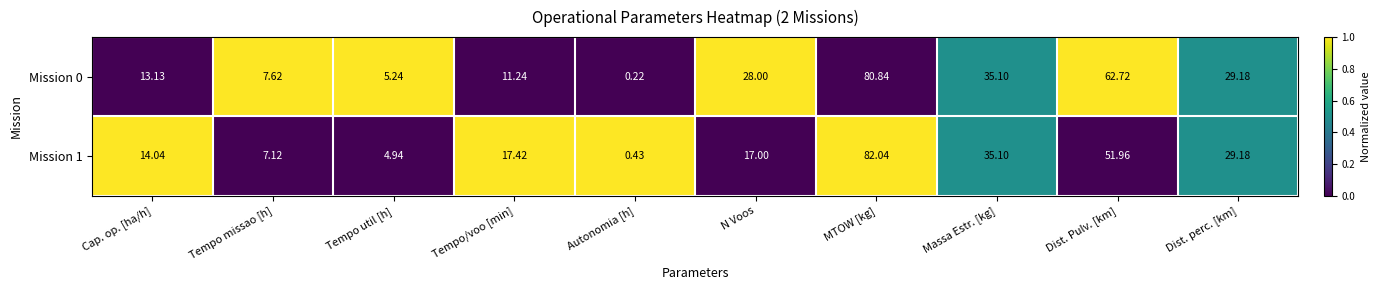

Which category has the highest value in the Mission 0 series?

MTOW [kg]